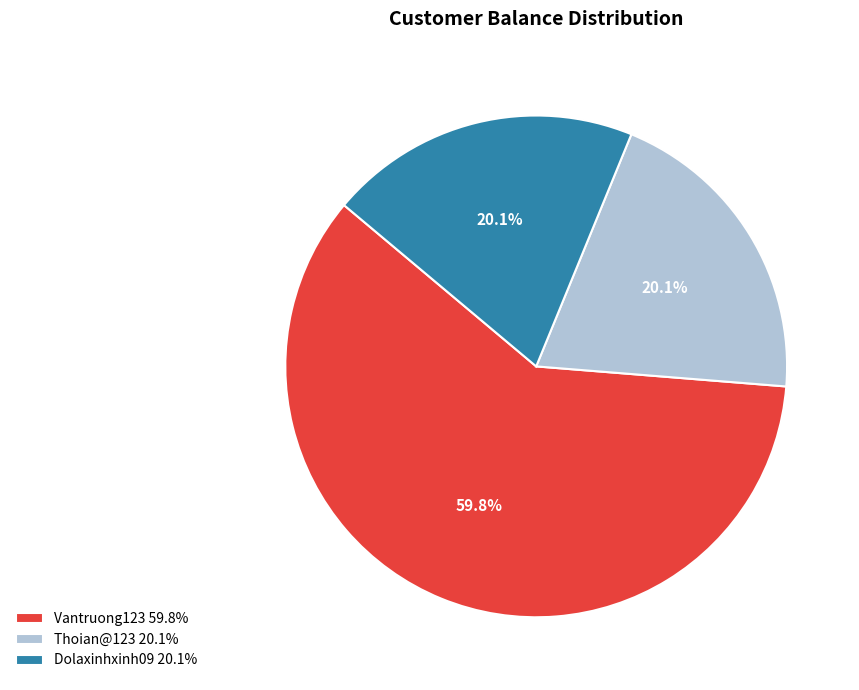

To the nearest percent, what percentage of the pie is Vantruong123?

60%